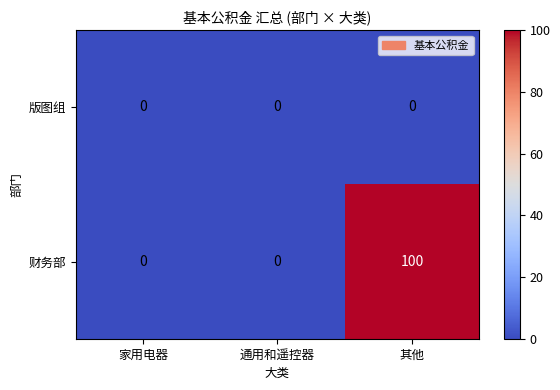

Rank the series by their average value, from highest to lowest.

财务部, 版图组